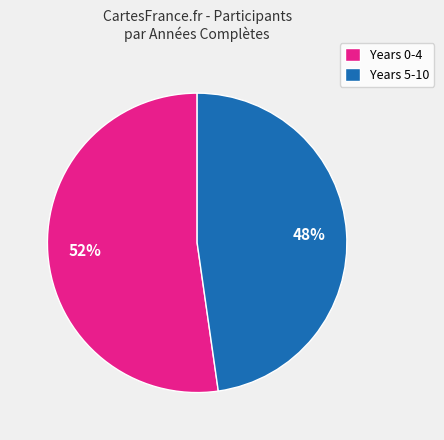

To the nearest percent, what portion does Years 0-4 represent?

52%